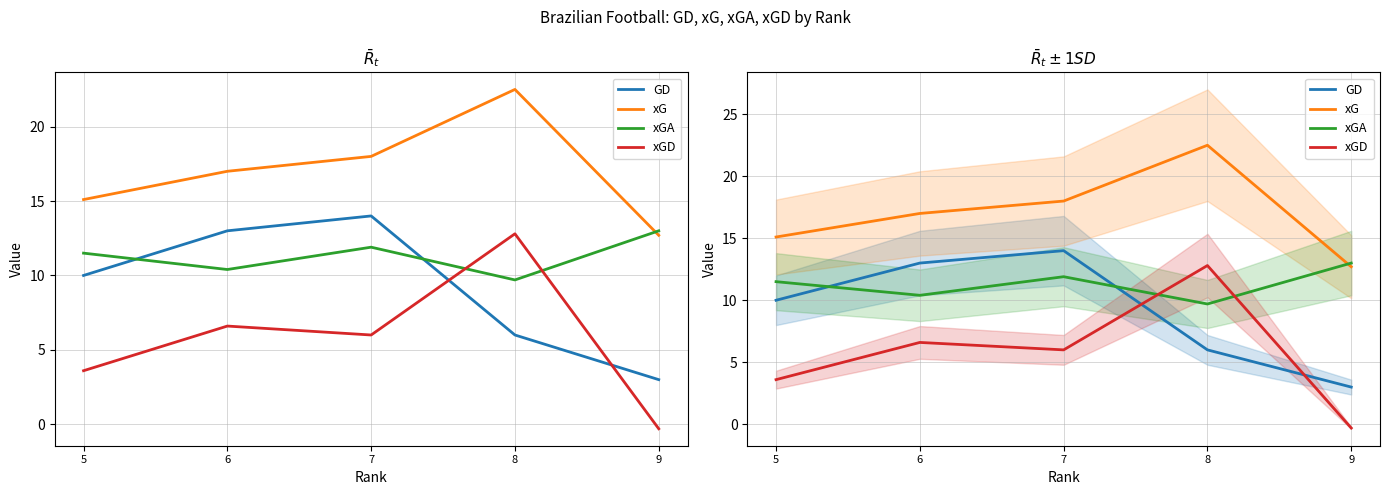

What is the lowest value of the xG series?

12.7